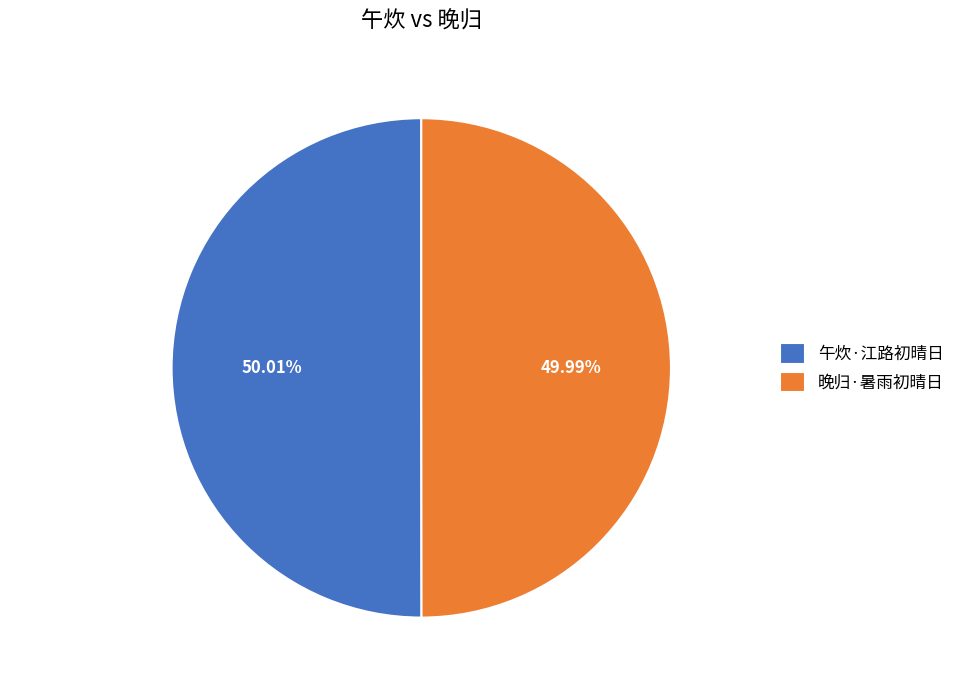

What portion of the pie excludes 晚归·暑雨初晴日?

50.0%